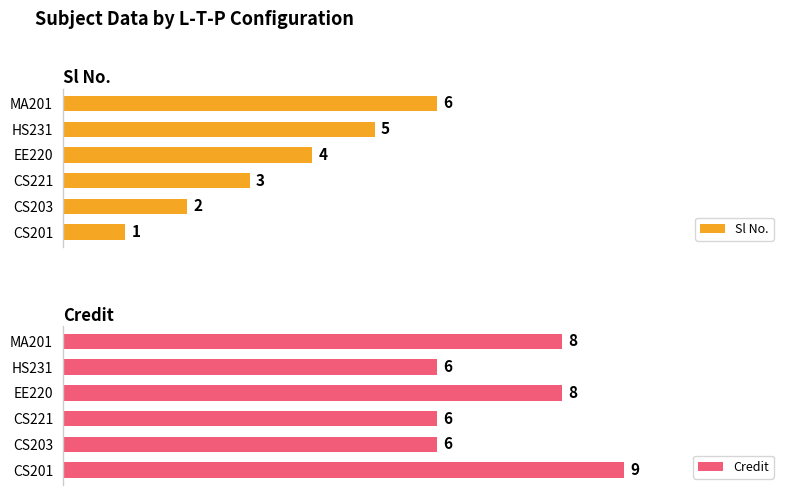

Which category has the highest value in the Sl No. series?

MA201